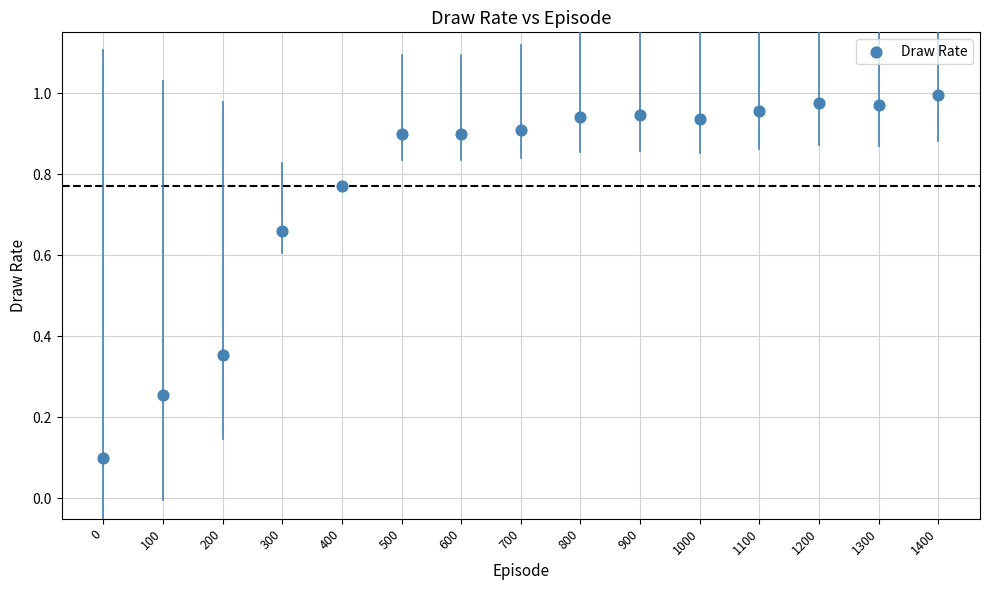

What is the range of X values (max minus min)?

1400.0